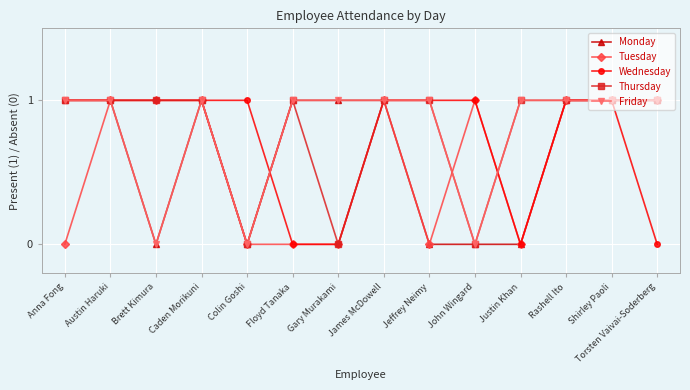

At which category does Monday reach its first local valley?

Brett Kimura